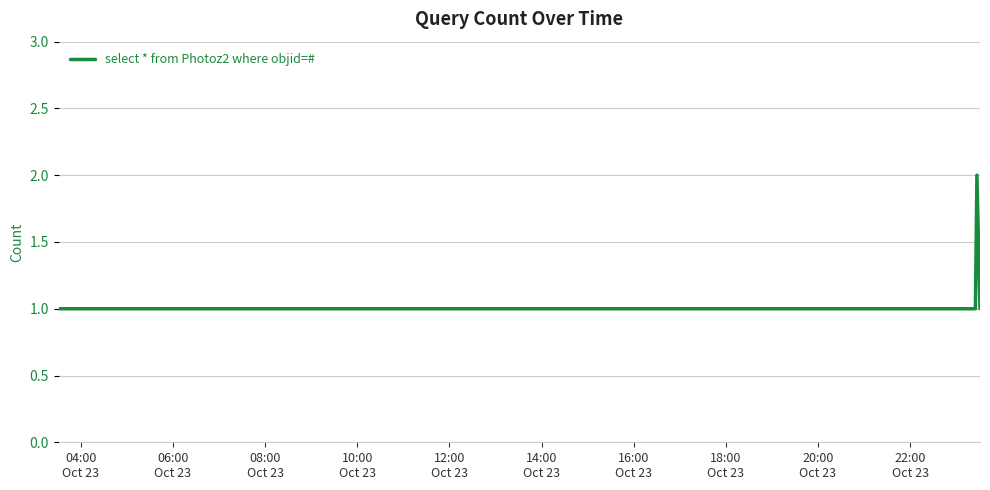

What is the sum of all values?

6